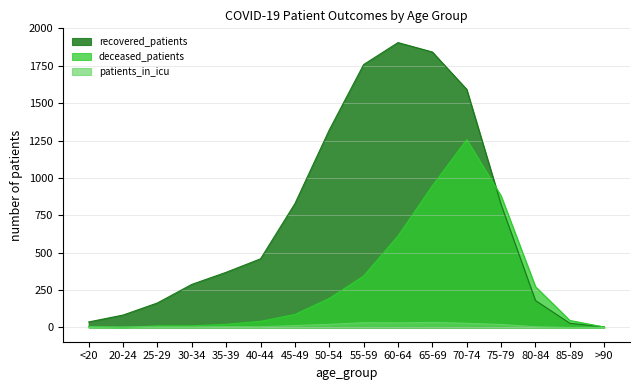

True or false: patients_in_icu and recovered_patients cross at least once.

False